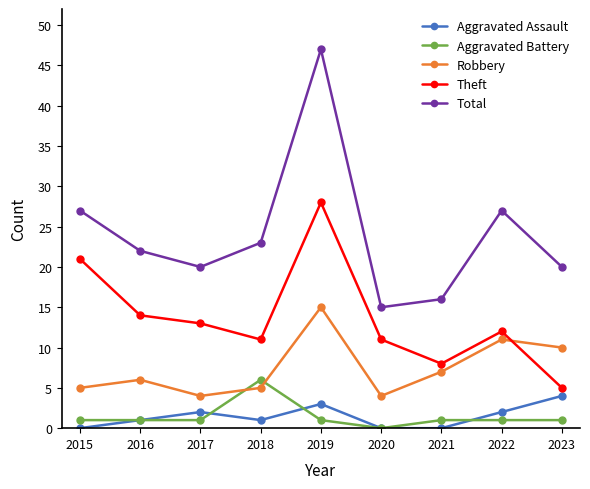

How many Aggravated Assault values are between 0 and 2?

7